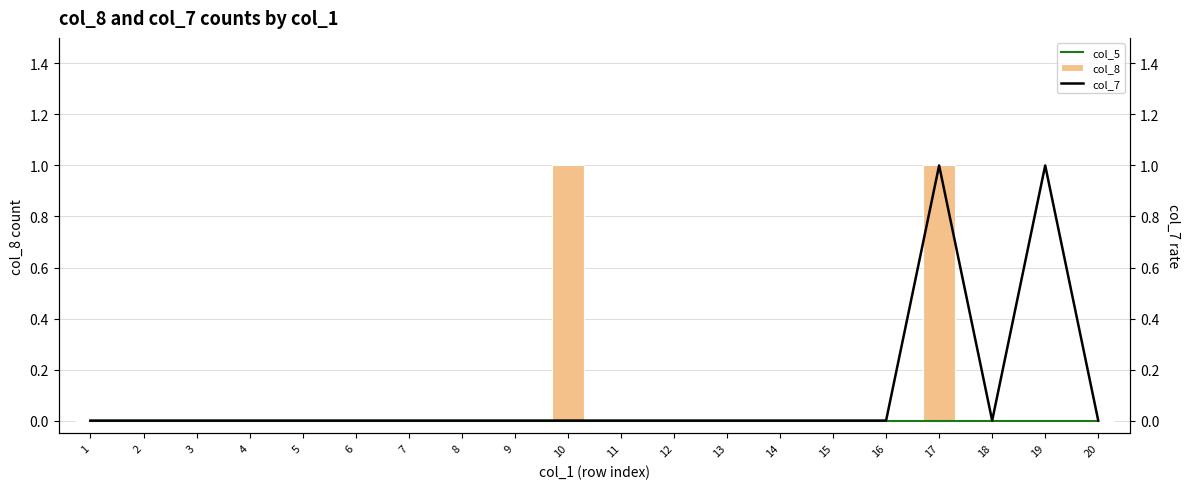

Reading right to left, extract all data points from this chart.

col_5: 0	0	0	0	0	0	0	0	0	0	0	0	0	0	0	0	0	0	0	0
col_8: 0	0	0	1	0	0	0	0	0	0	1	0	0	0	0	0	0	0	0	0
col_7: 0	1	0	1	0	0	0	0	0	0	0	0	0	0	0	0	0	0	0	0